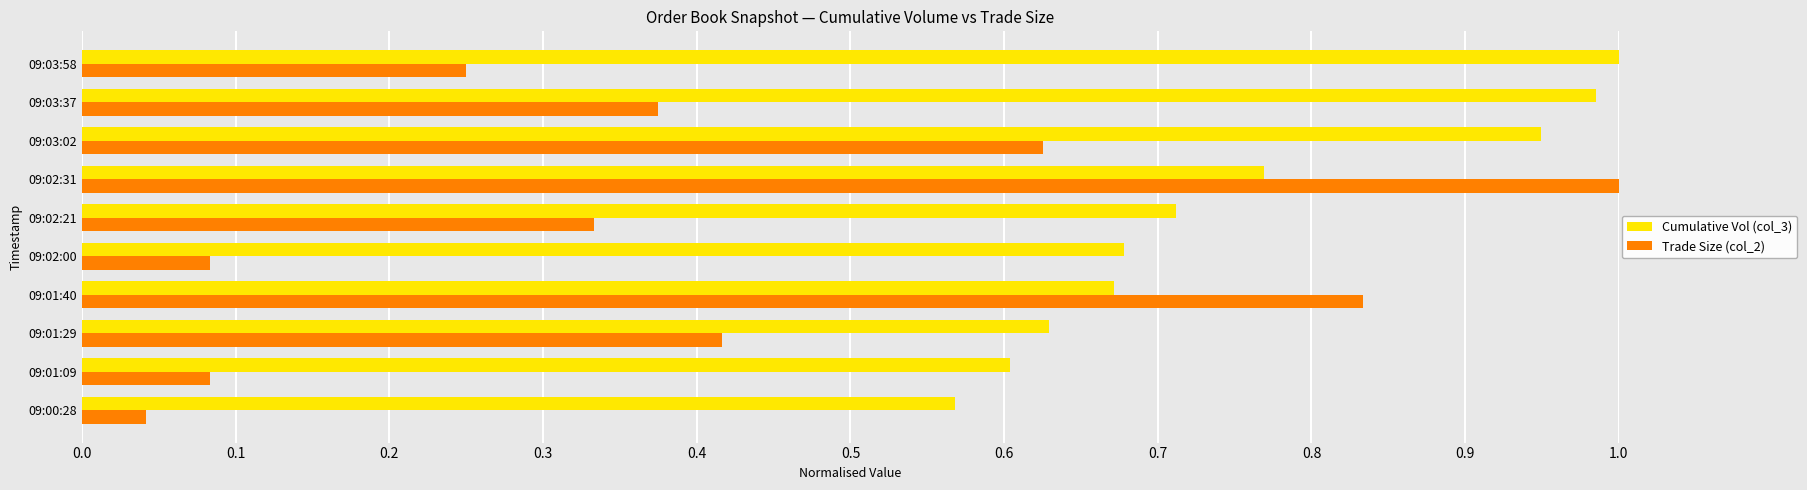

Which category has the lowest value in the Cumulative Vol (col_3) series?

09:00:28